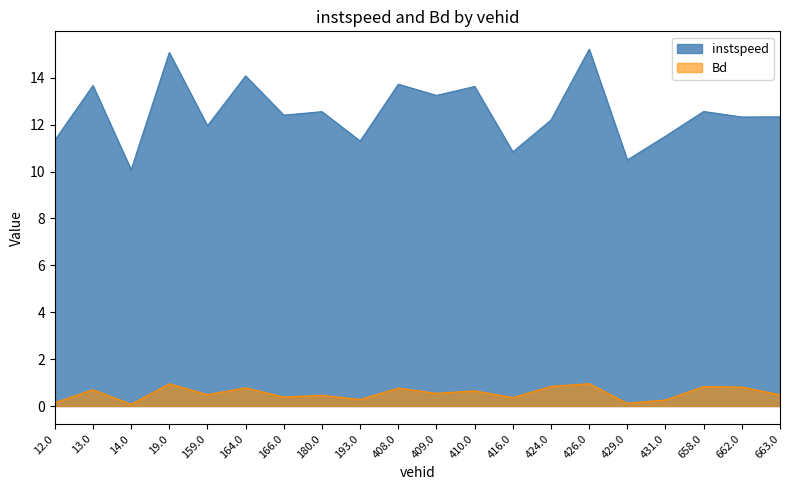

What is the difference between the Bd values at 663.0 and 12.0?

0.3